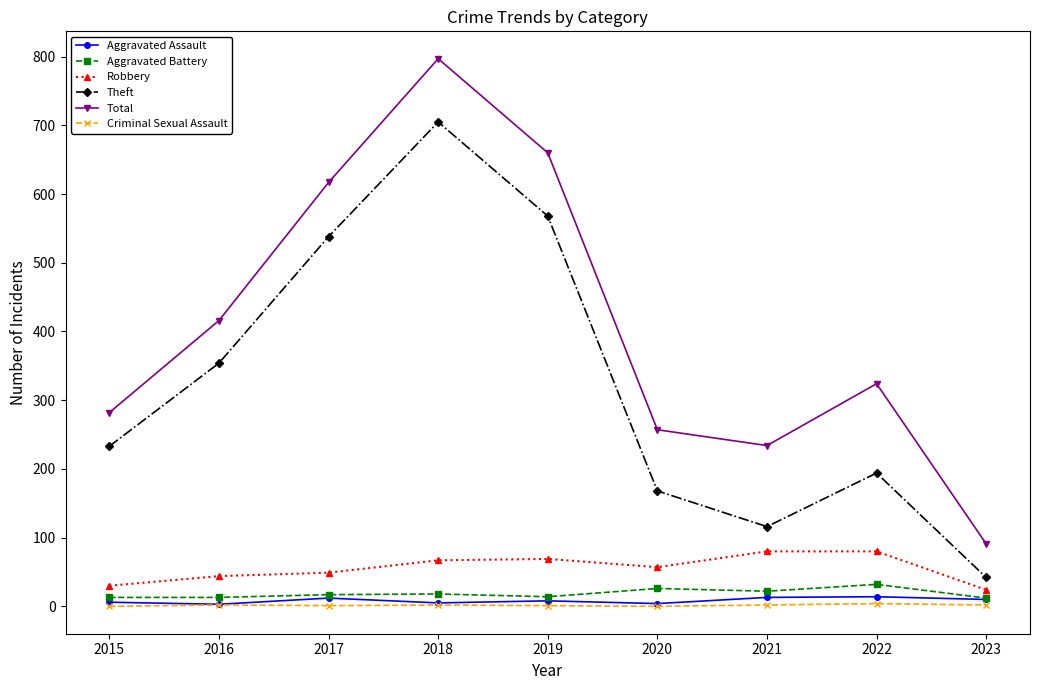

How many lines are shown in the chart?

6